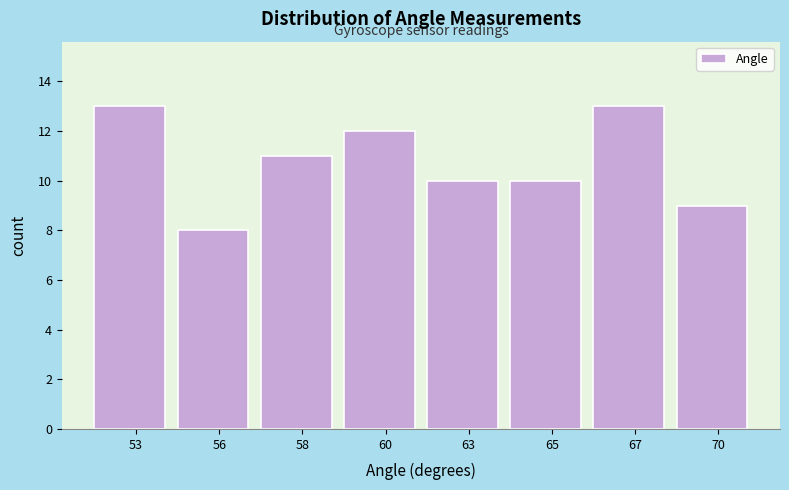

Reading right to left, transcribe all the data shown in this chart.

9	13	10	10	12	11	8	13